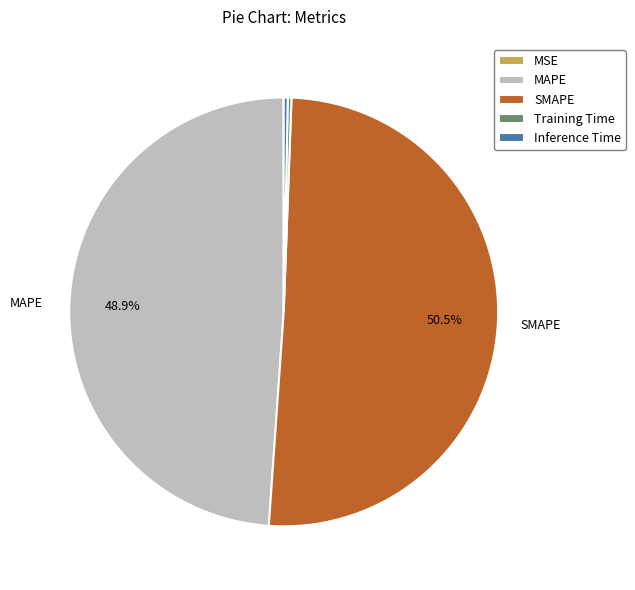

What portion of the pie excludes SMAPE?

49.5%